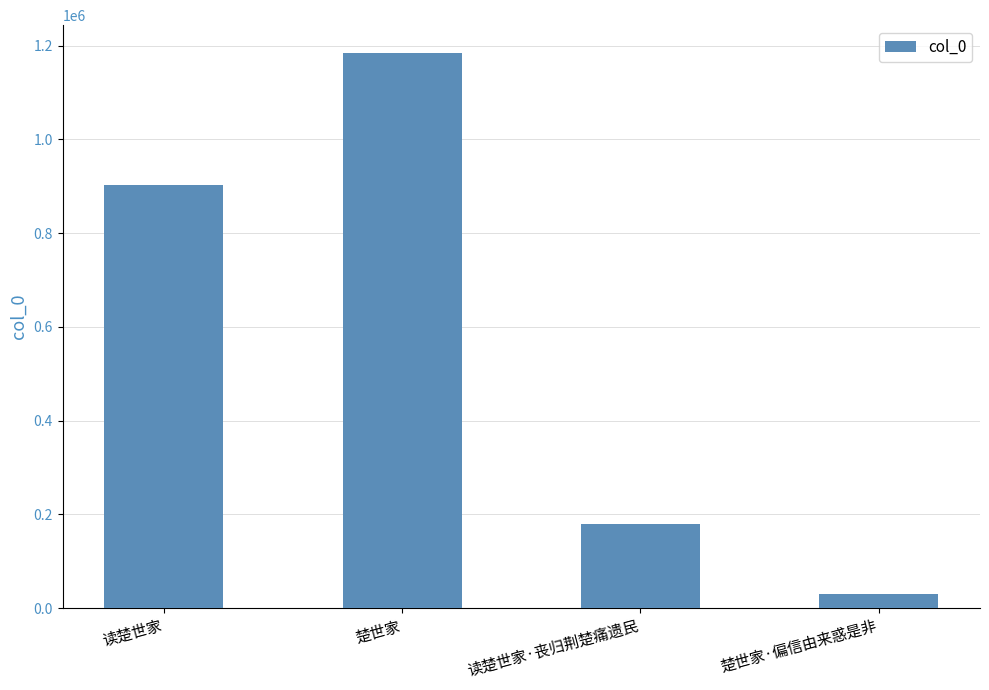

The value at 读楚世家·丧归荆楚痛遗民 is 40388. True or false?

False